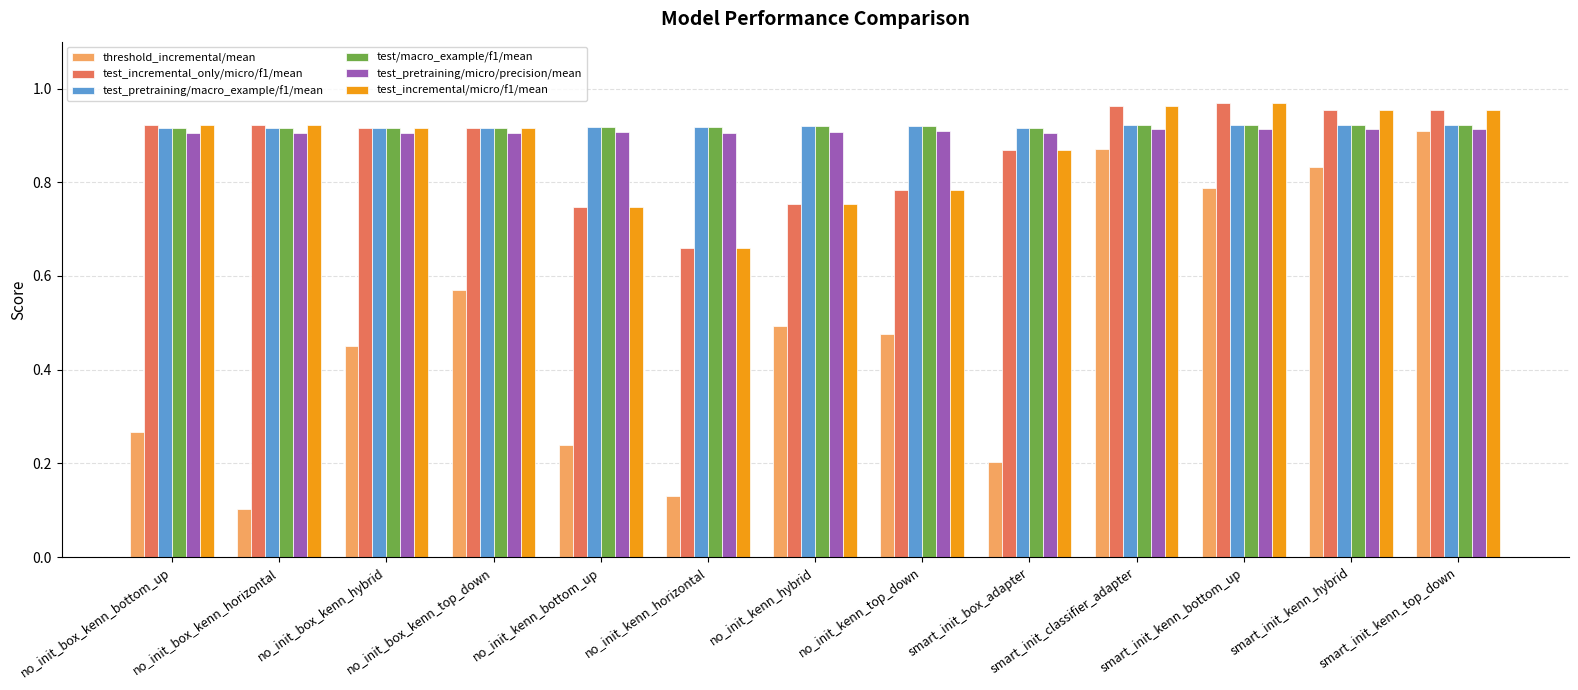

How many threshold_incremental/mean values are between 0 and 1?

13